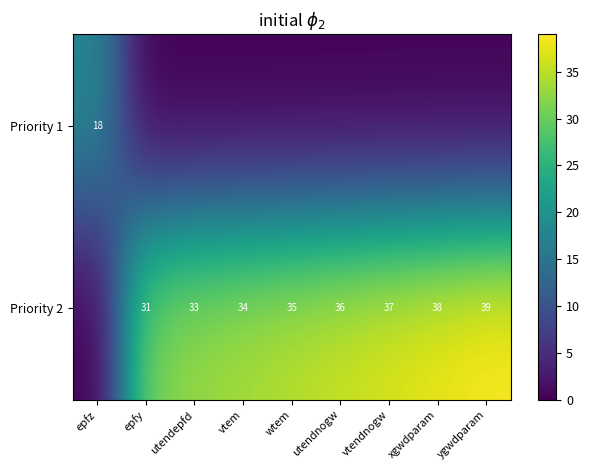

The Priority 2 series shows 22 at utendepfd. True or false?

False